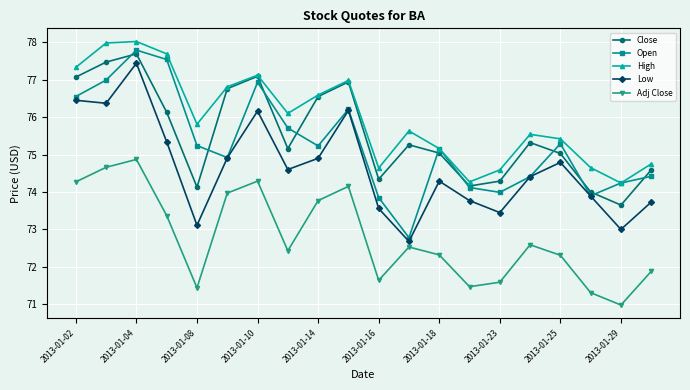

How many data points in Adj Close are above 72?

13